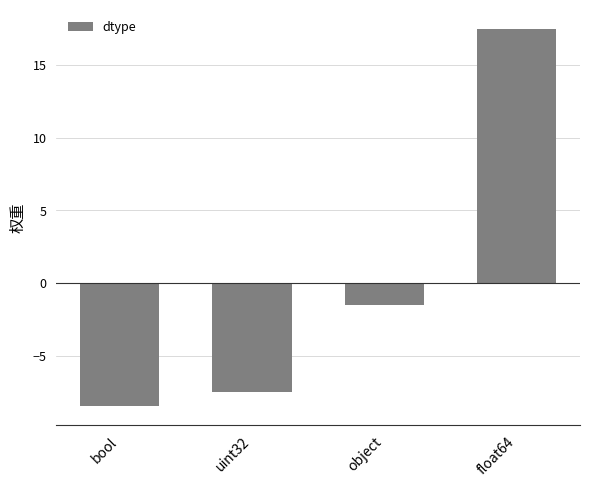

Is it true that the value at uint32 is -7.5?

True